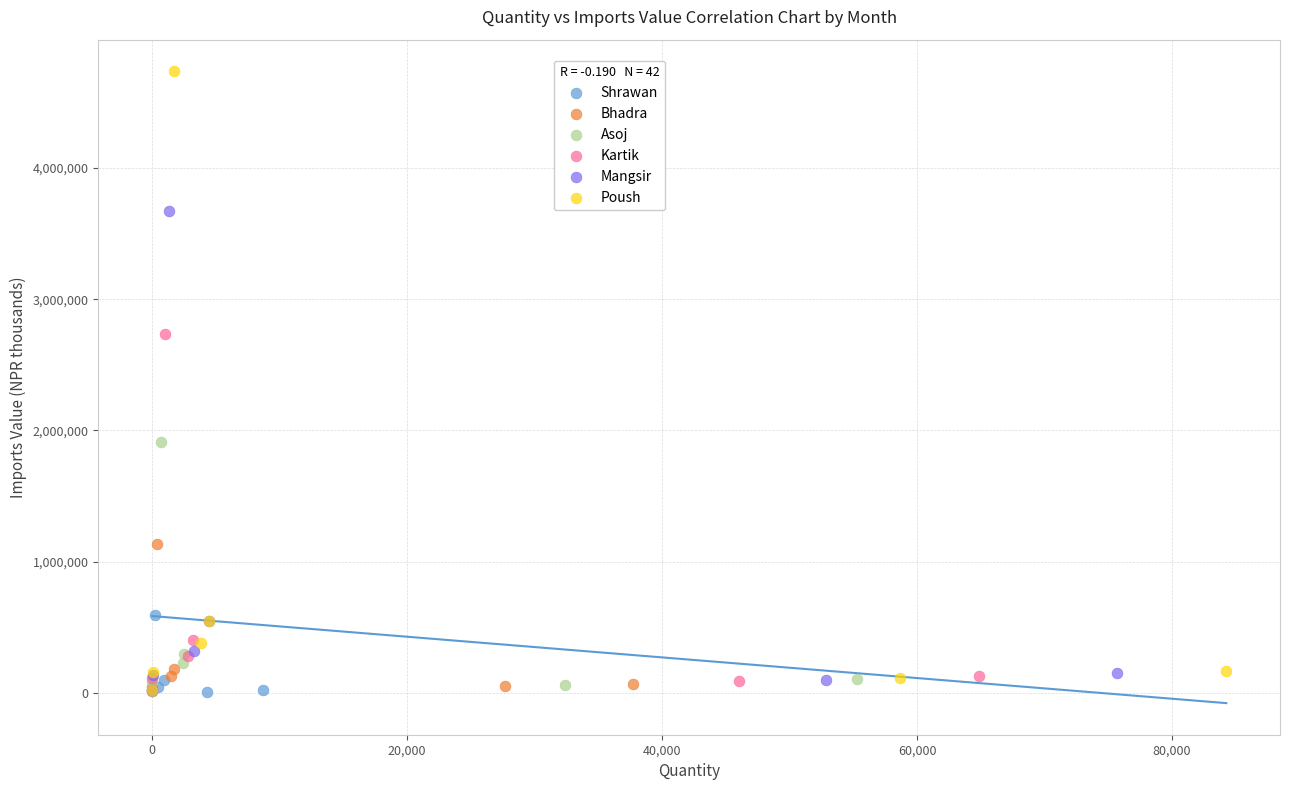

Which series has the widest spread of Y values?

Poush